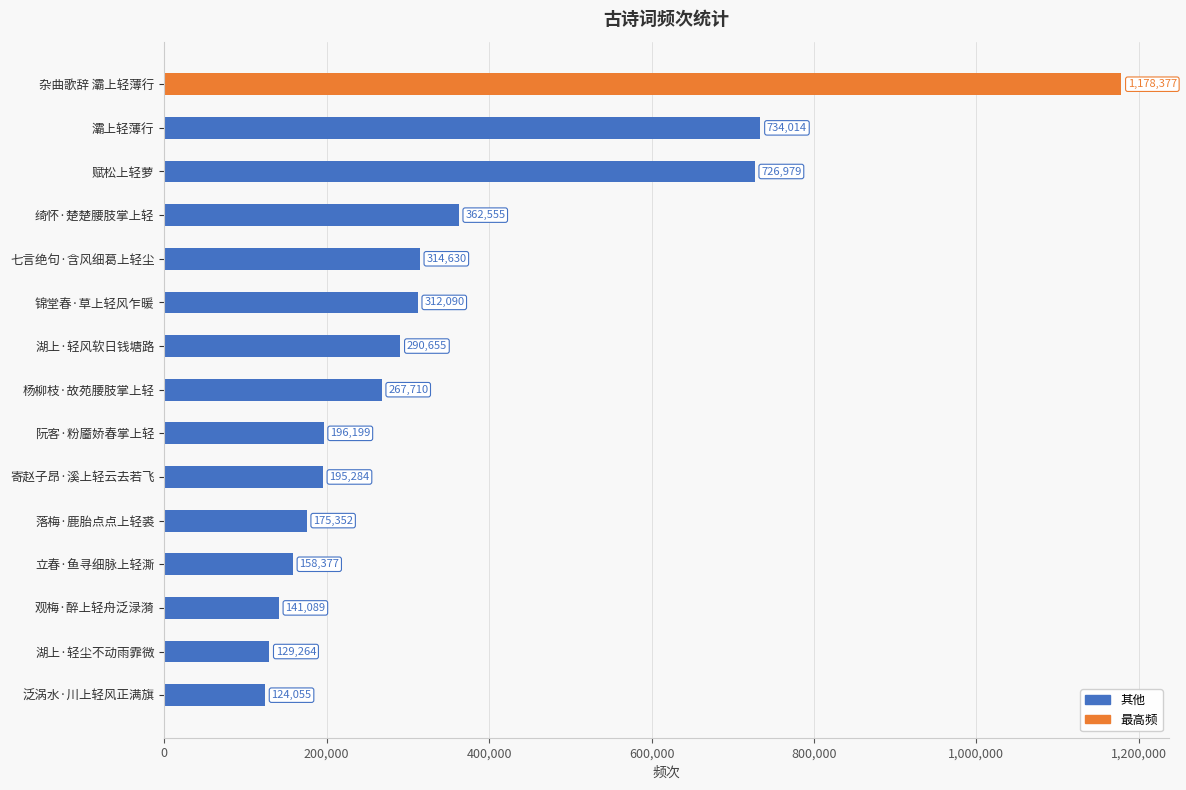

What is the change in value from 杂曲歌辞 灞上轻薄行 to 锦堂春·草上轻风乍暖?

-866287